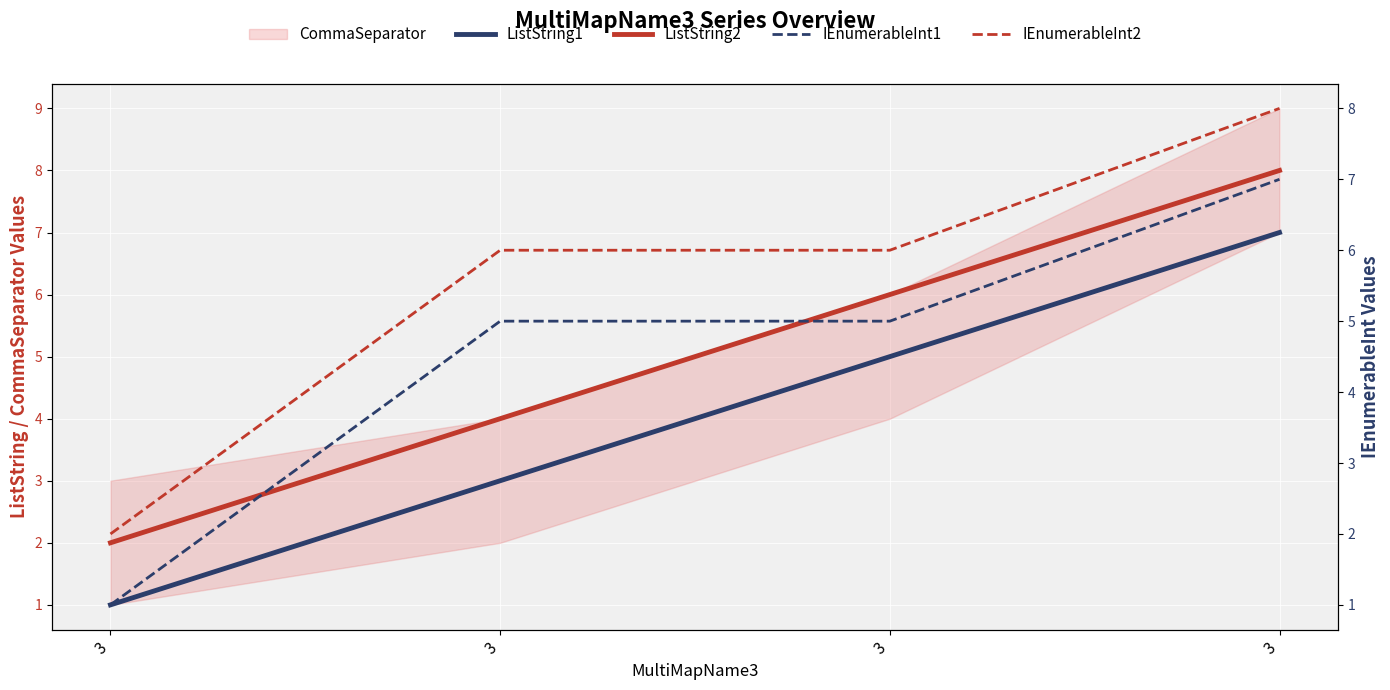

Reading left to right, list all the values displayed in this chart.

ListString1: 3=1	3=3	3=5	3=7
ListString2: 3=2	3=4	3=6	3=8
IEnumerableInt1: 3=1	3=5	3=5	3=7
IEnumerableInt2: 3=2	3=6	3=6	3=8